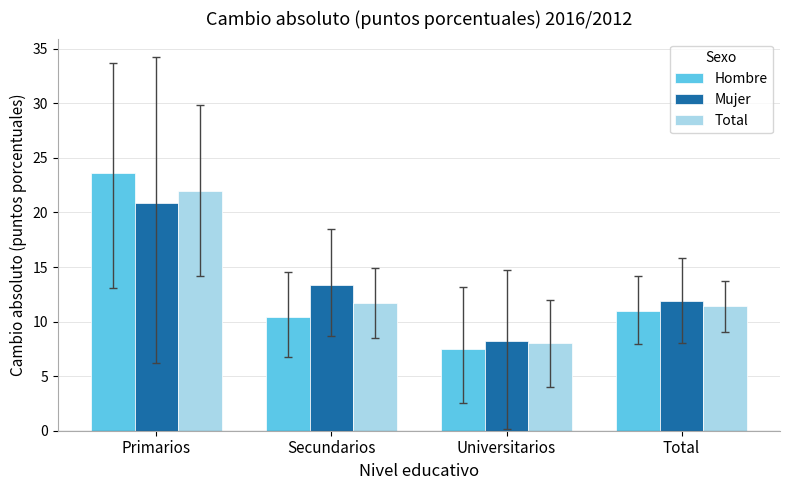

List the series in order of their peak value, highest first.

Hombre, Total, Mujer